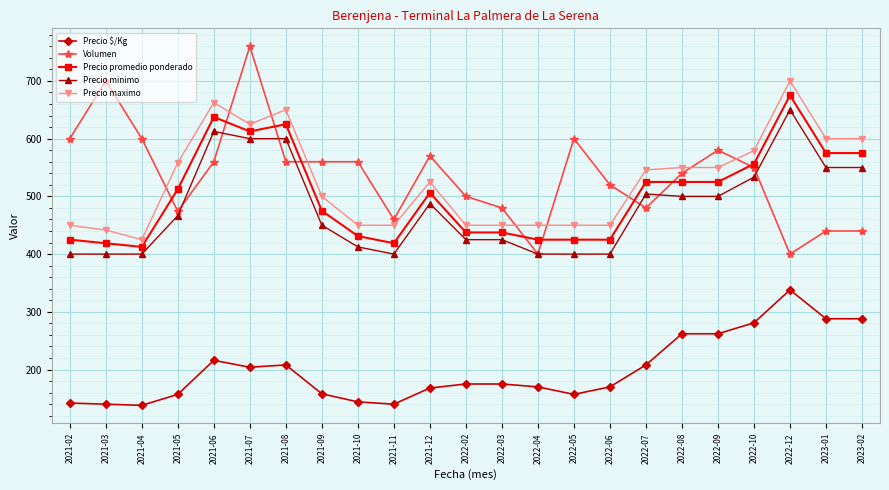

What is the lowest value of the Precio promedio ponderado series?

412.5